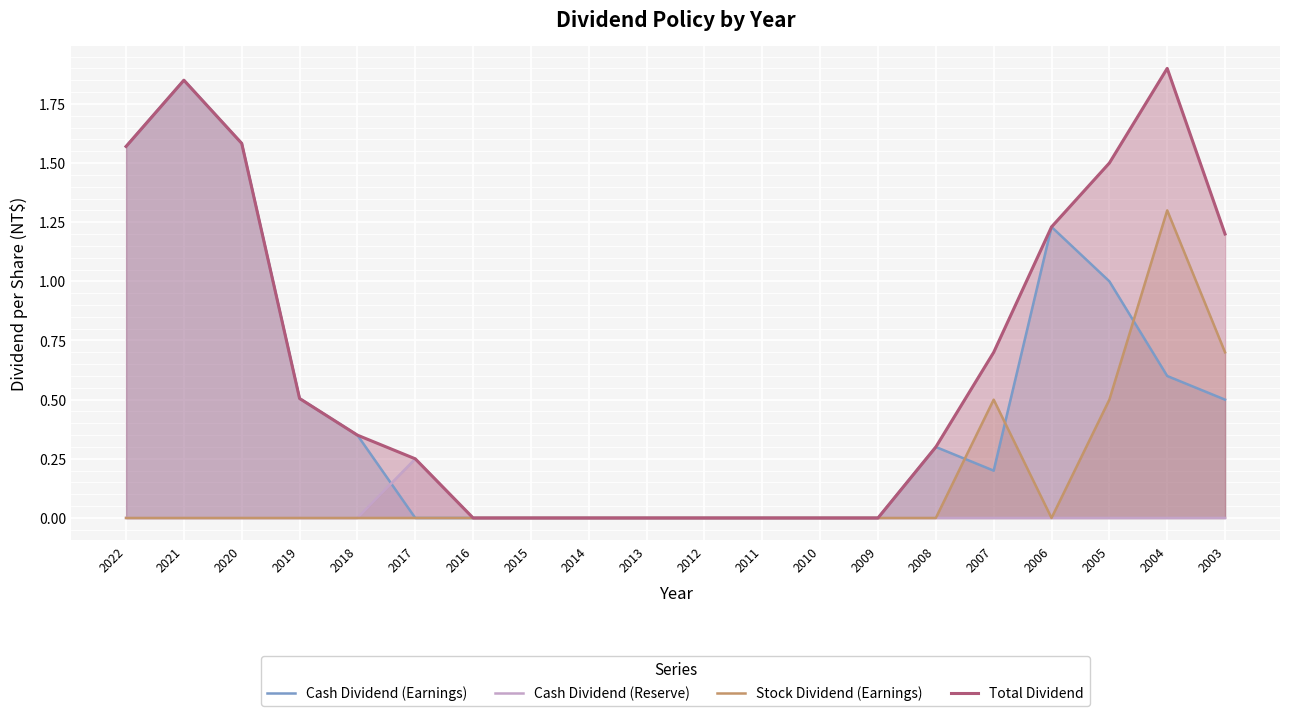

How many data points in Total Dividend are above 0?

12